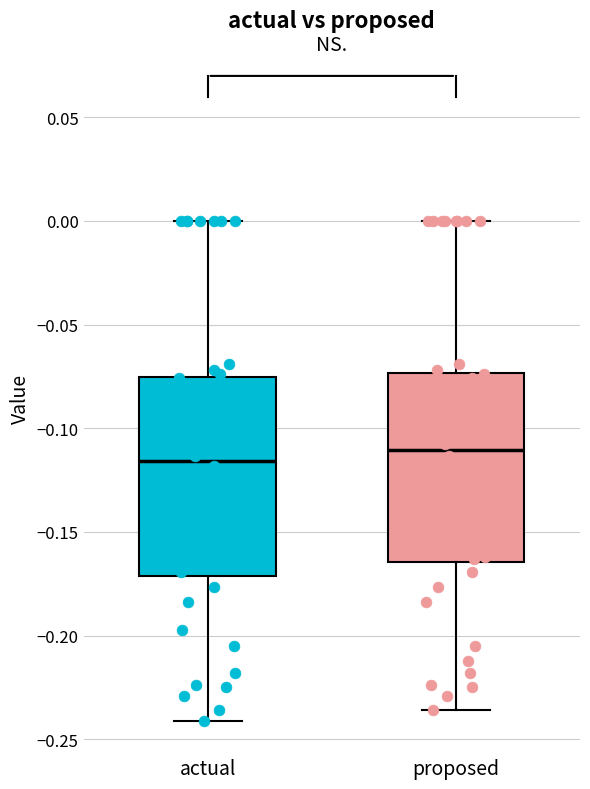

Reading left to right, read every box against the y-axis: the position of its median line, the range the box covers, and the ends of its whiskers. The values are not printed on the chart, so give them approximately, as read against the axis.

actual: median -0.115, box -0.170 to -0.075, whiskers -0.240 to 0.000
proposed: median -0.110, box -0.165 to -0.075, whiskers -0.235 to 0.000